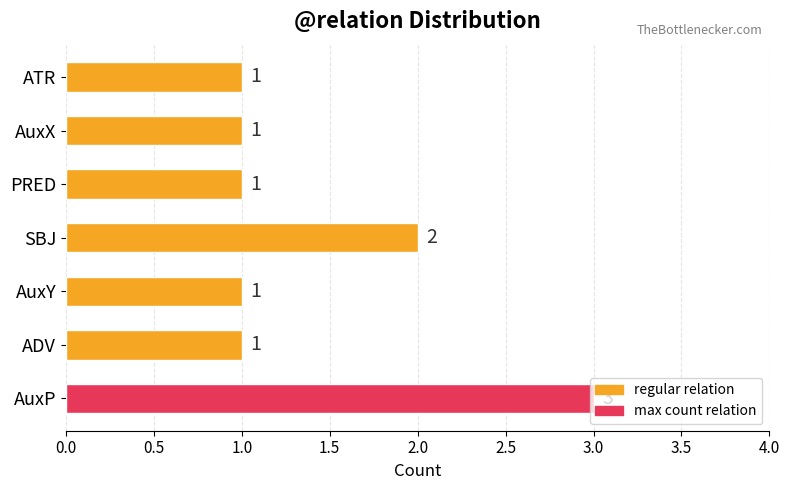

Between AuxP and AuxX, which is larger?

AuxP